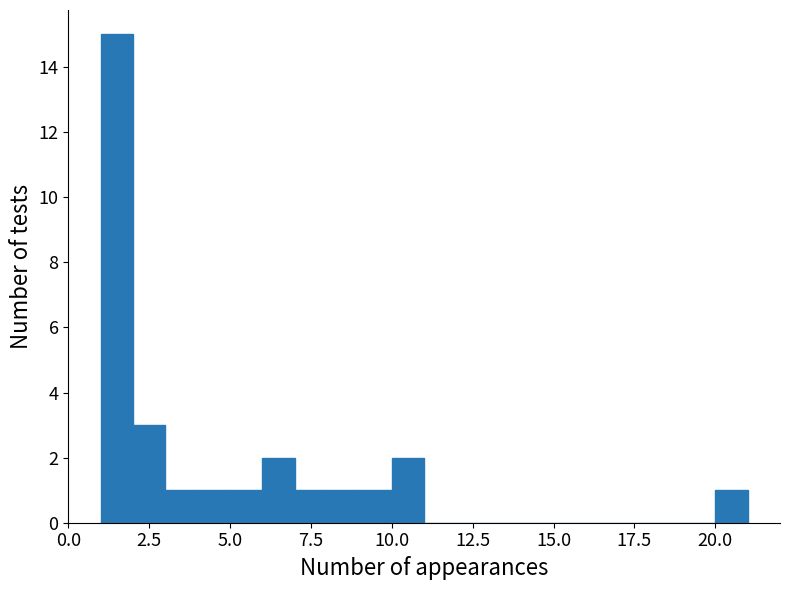

Read against the x-axis, roughly where is the centre of the tallest bar?

1.5